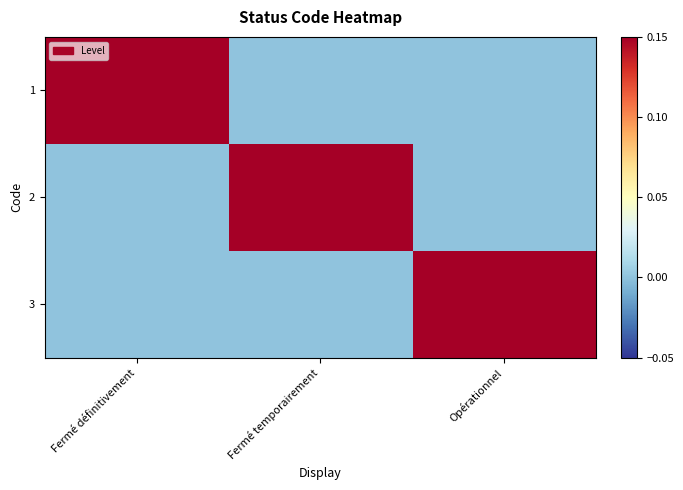

List the series in order of their peak value, highest first.

1, 2, 3